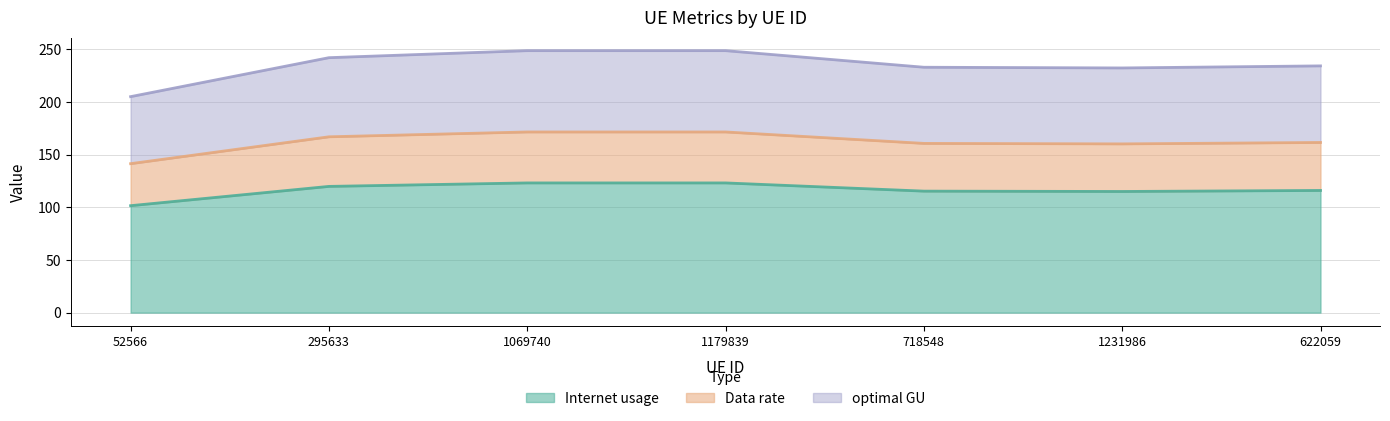

What is the difference between the highest and lowest values at 622059?

118.3